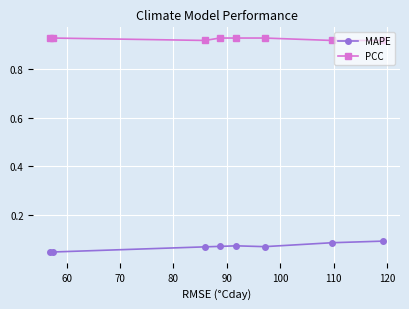

At how many categories does at least one series exceed 0?

8